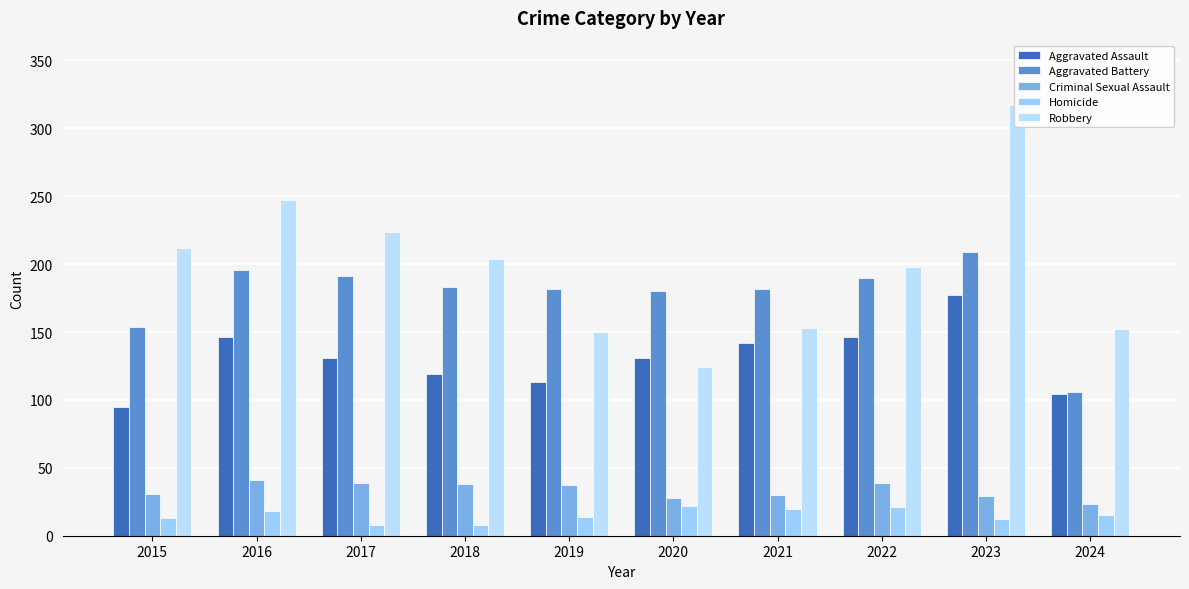

True or false: Criminal Sexual Assault has a value of 10 at 2020.

False